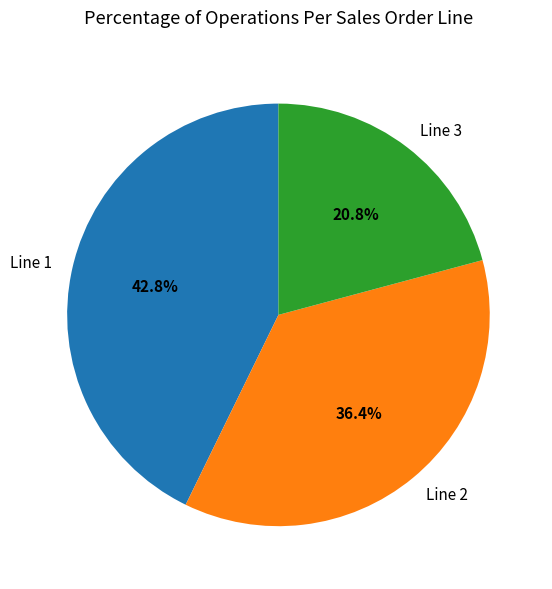

Count the number of slices in the pie.

3